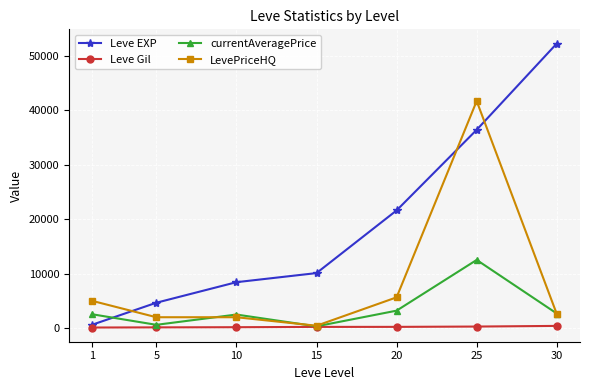

Where do LevePriceHQ and Leve EXP first cross each other?

1 and 5